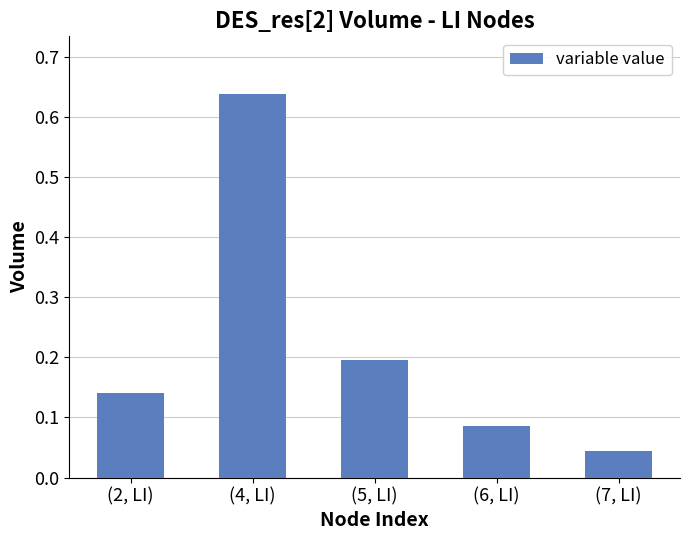

Where is the data nearest to the value 0?

(7, LI)